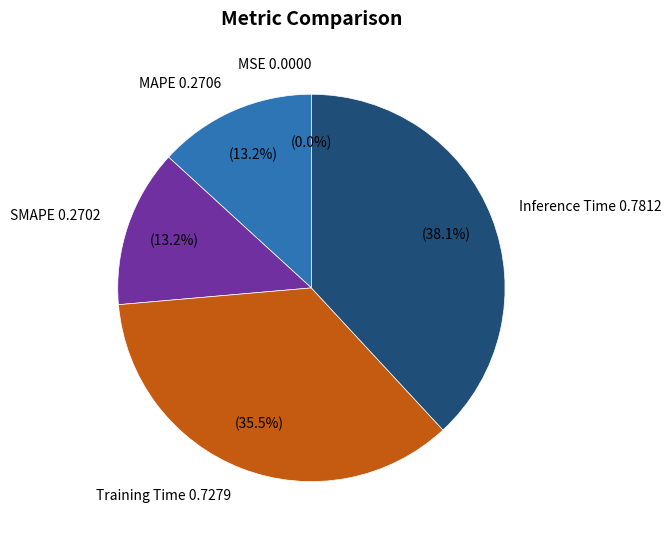

What percentage is the Inference Time slice, to the nearest percent?

38%